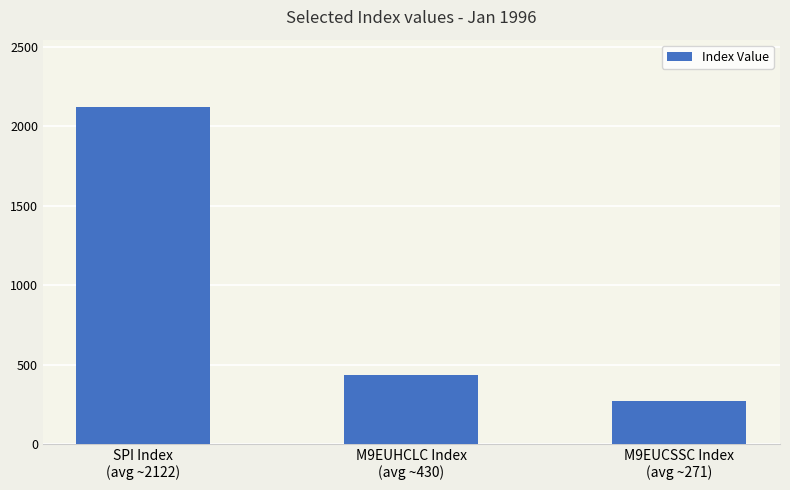

At which category does the chart reach its peak across all series?

SPI Index
(avg ~2122)